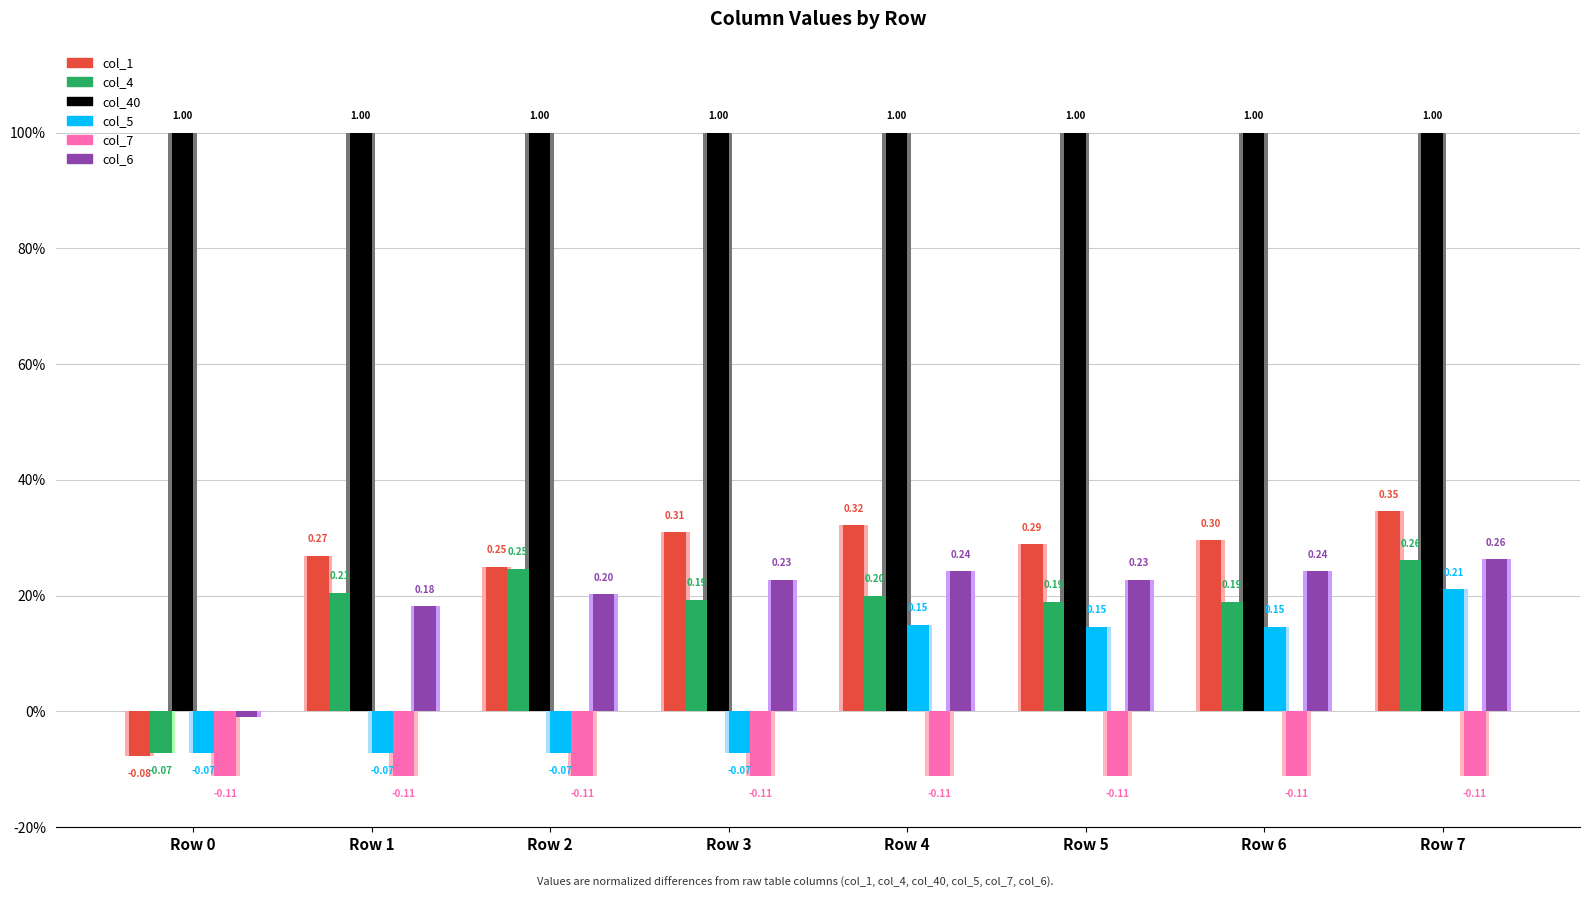

Reading left to right, transcribe all the data shown in this chart.

col_1: -0.1	0.3	0.2	0.3	0.3	0.3	0.3	0.3
col_4: -0.1	0.2	0.2	0.2	0.2	0.2	0.2	0.3
col_40: 1.0	1.0	1.0	1.0	1.0	1.0	1.0	1.0
col_5: -0.1	-0.1	-0.1	-0.1	0.1	0.1	0.1	0.2
col_7: -0.1	-0.1	-0.1	-0.1	-0.1	-0.1	-0.1	-0.1
col_6: -0.0	0.2	0.2	0.2	0.2	0.2	0.2	0.3